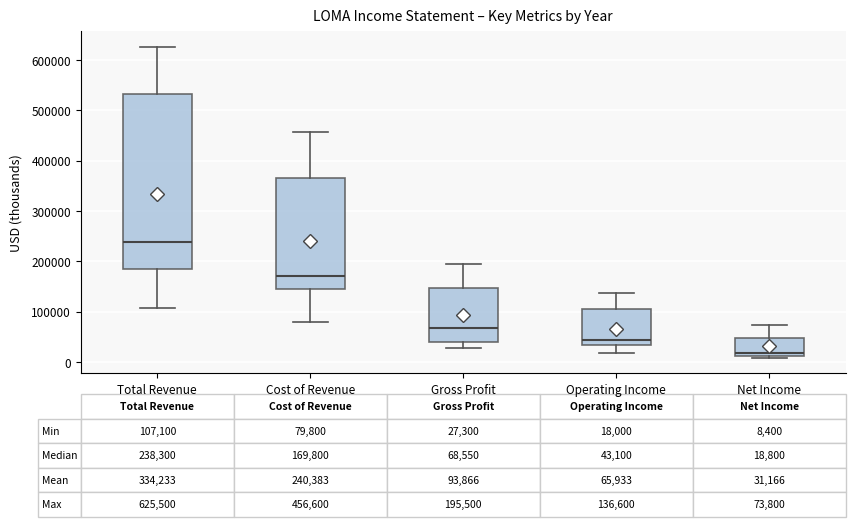

Which box's median line is the lowest?

Net Income